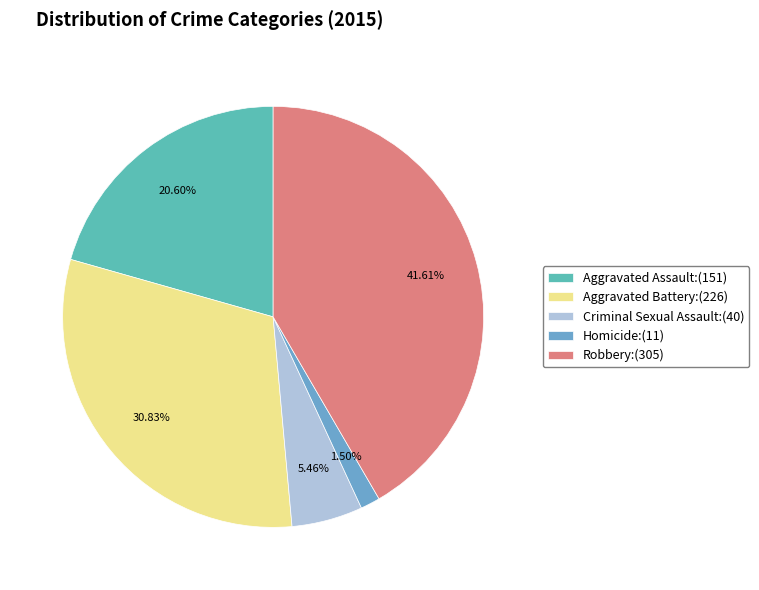

Rank the categories by value from lowest to highest.

Homicide, Criminal Sexual Assault, Aggravated Assault, Aggravated Battery, Robbery